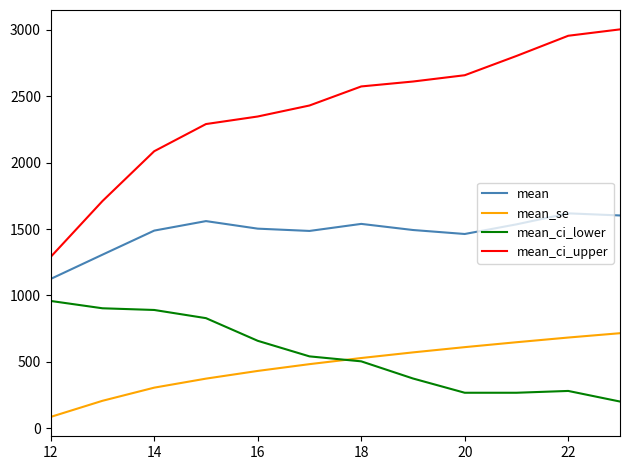

Rank the series by their maximum value, from highest to lowest.

mean_ci_upper, mean, mean_ci_lower, mean_se